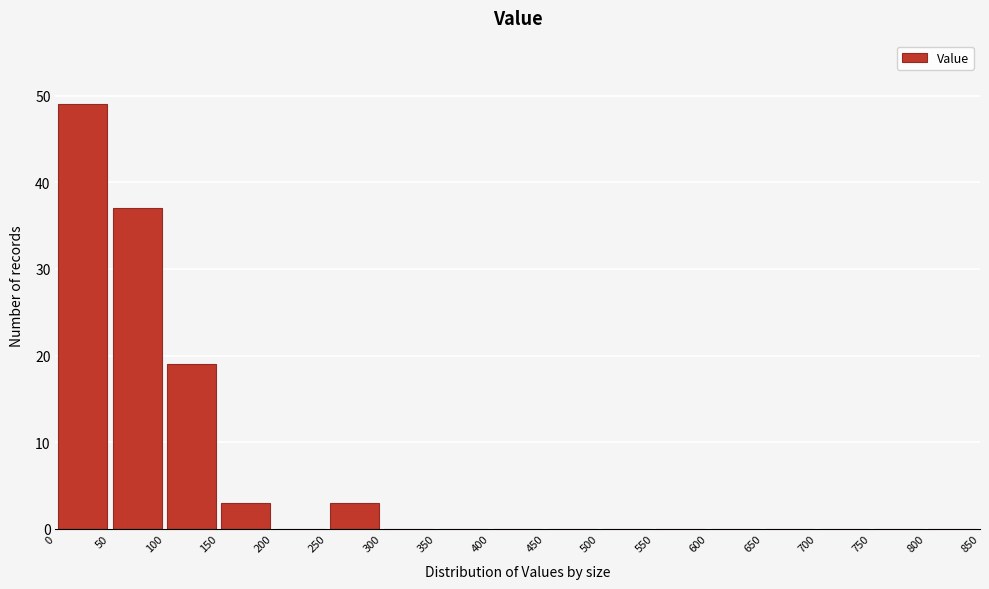

Reading left to right, list every bar in this chart as the range it spans on the x-axis followed by its height. The values are not printed on the chart, so give them approximately, as read against the axis.

0 to 50: 49
50 to 100: 37
100 to 150: 19
150 to 200: 3
200 to 250: 0
250 to 300: 3
300 to 350: 0
350 to 400: 0
400 to 450: 0
450 to 500: 0
500 to 550: 0
550 to 600: 0
600 to 650: 0
650 to 700: 0
700 to 750: 0
750 to 800: 0
800 to 850: 0